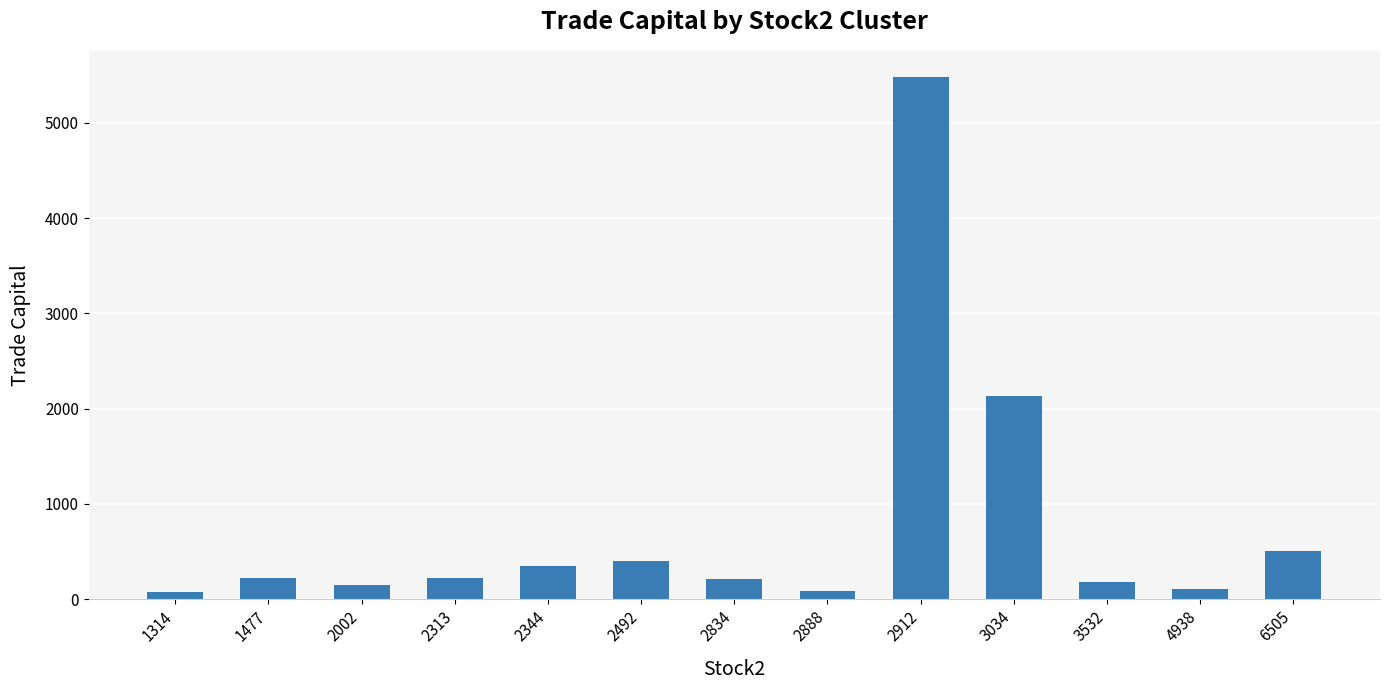

Where does the data first go above 218?

1477